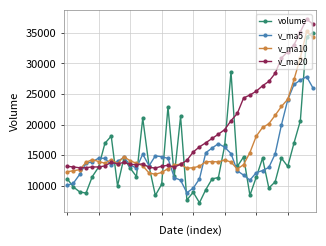

Which series has the largest range (max minus min)?

volume